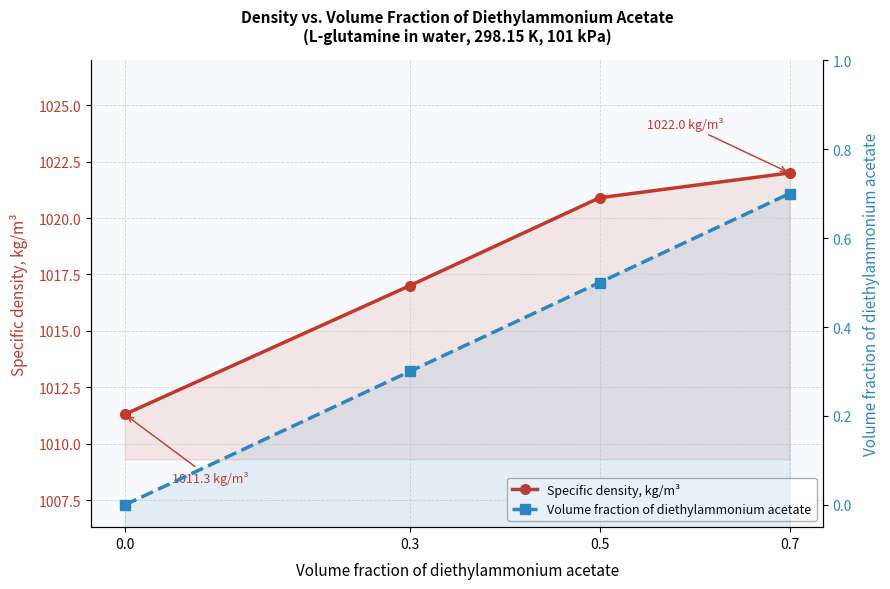

Reading left to right, what are all the values shown in this chart?

Specific density, kg/m³: 0.0=1011.3	0.3=1017.0	0.5=1020.9	0.7=1022.0
Volume fraction of diethylammonium acetate: 0.0=0.0	0.3=0.3	0.5=0.5	0.7=0.7